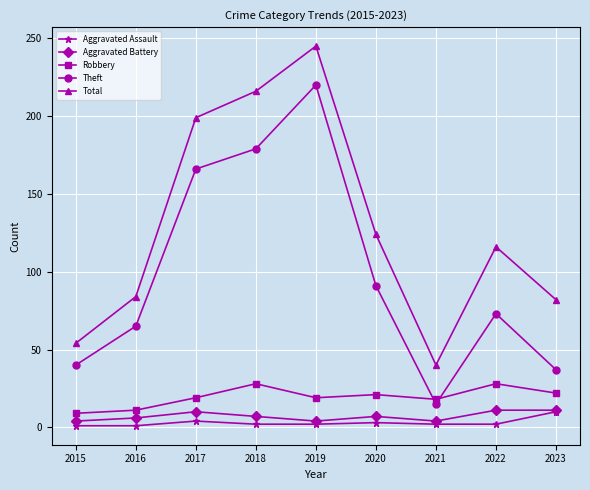

How many distinct data groups are displayed?

5